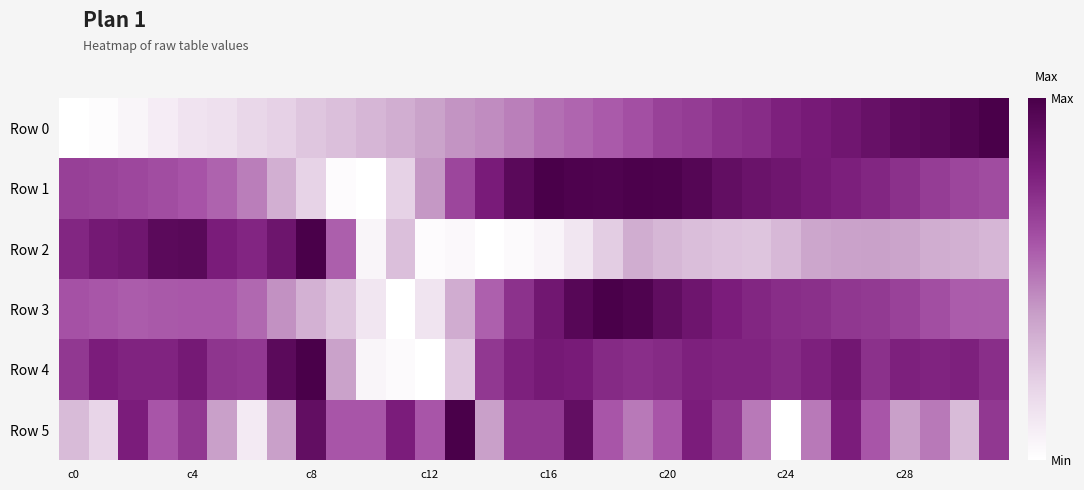

Which series has the largest total across all categories?

Row 4